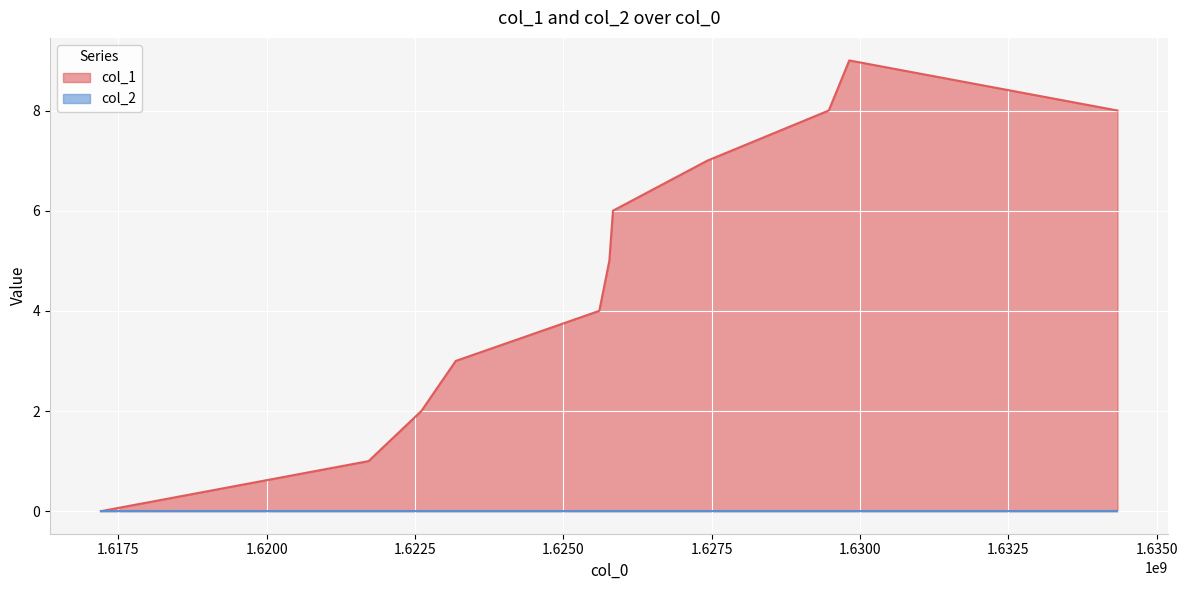

Reading right to left, transcribe all the data shown in this chart.

1634337295=8	1629817485=9	1629471903=8	1627427059=7	1625835823=6	1625774622=5	1625605400=4	1623186213=3	1622606625=2	1621717394=1	1617206562=0